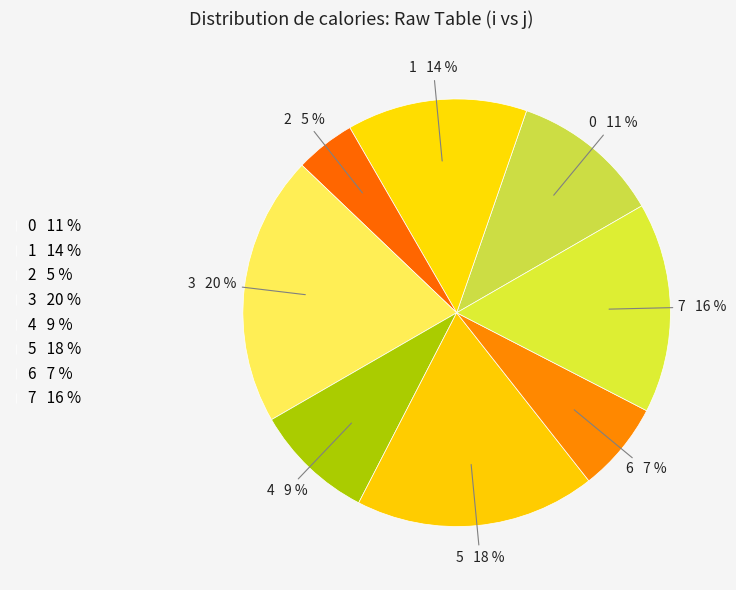

Do 7 and 2 together represent more than half of the pie?

No